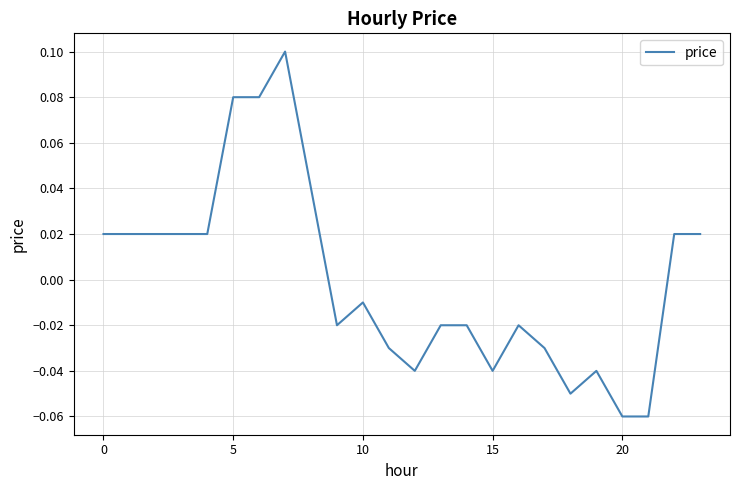

Is this an area chart (filled region under the line)?

No